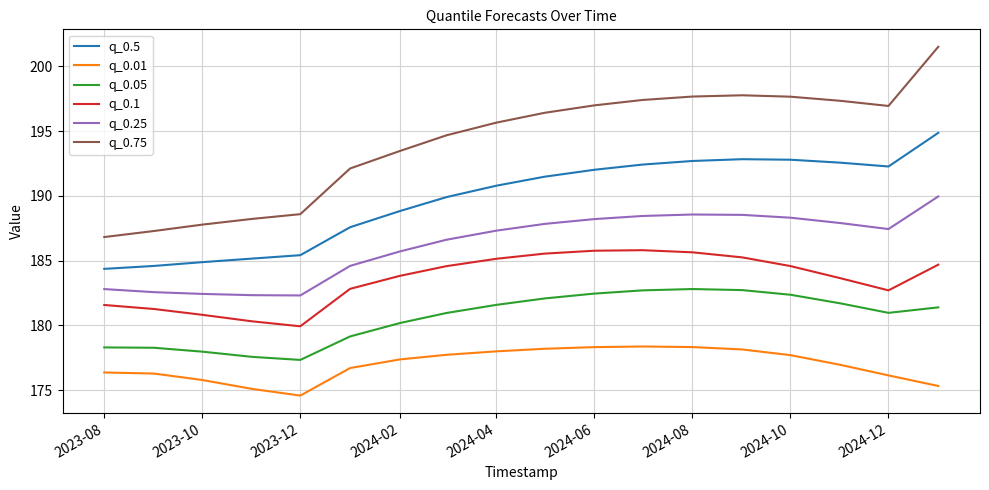

What is the highest value of the q_0.5 series?

194.9